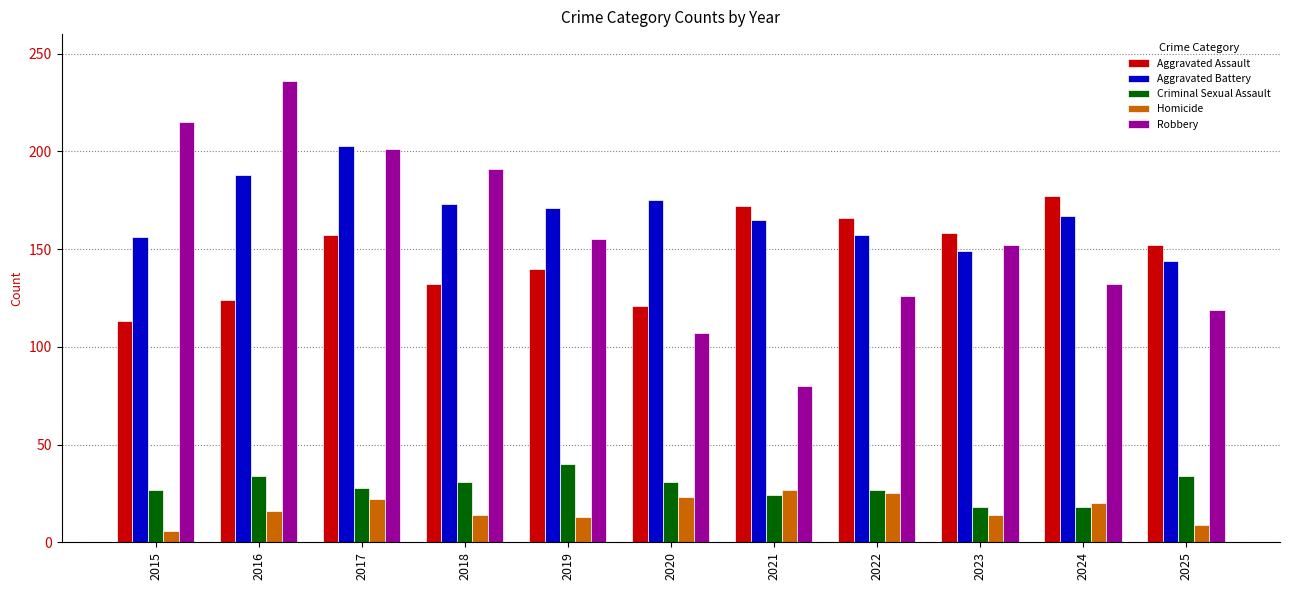

Read the Homicide value at 2015.

6